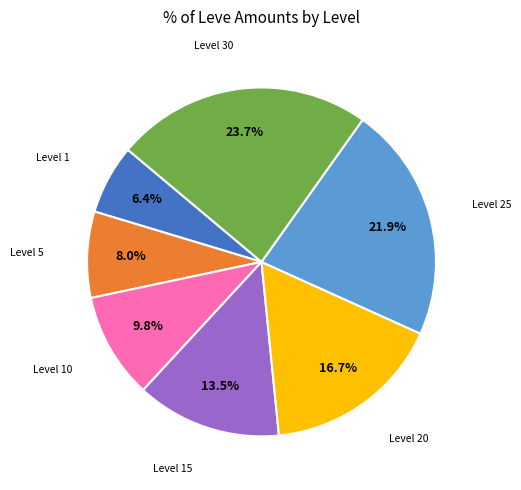

Is there any slice that represents more than half of the pie?

No